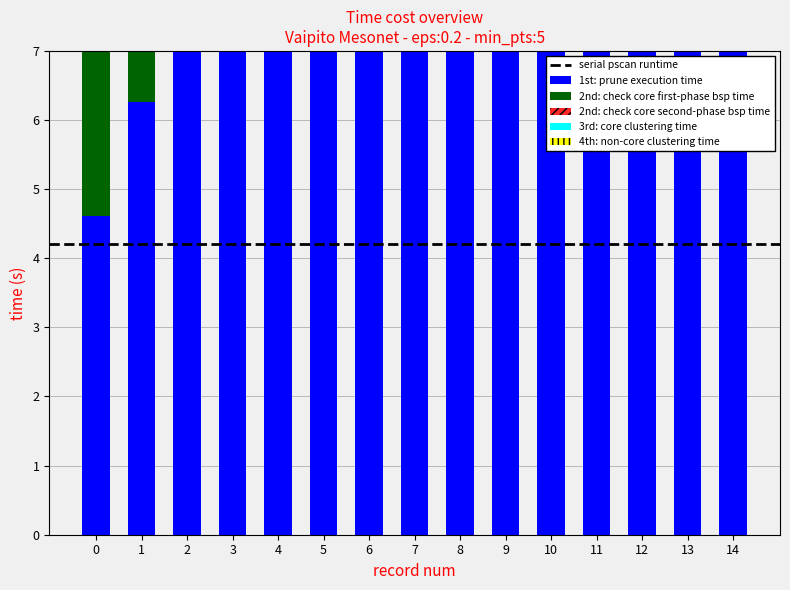

Rank the categories by 4th: non-core clustering time (Tair_Avg) value from lowest to highest.

14, 0, 2, 7, 3, 13, 6, 12, 1, 8, 9, 4, 5, 11, 10